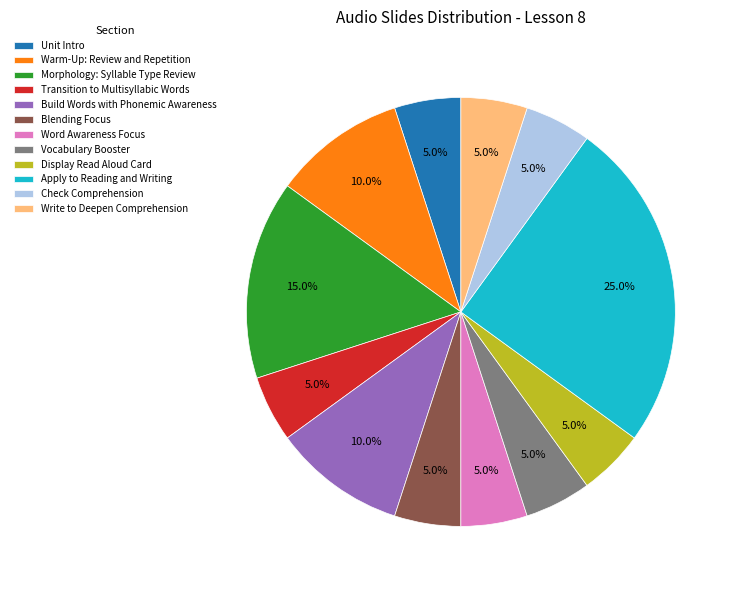

True or false: Unit Intro accounts for 5% of the total.

True